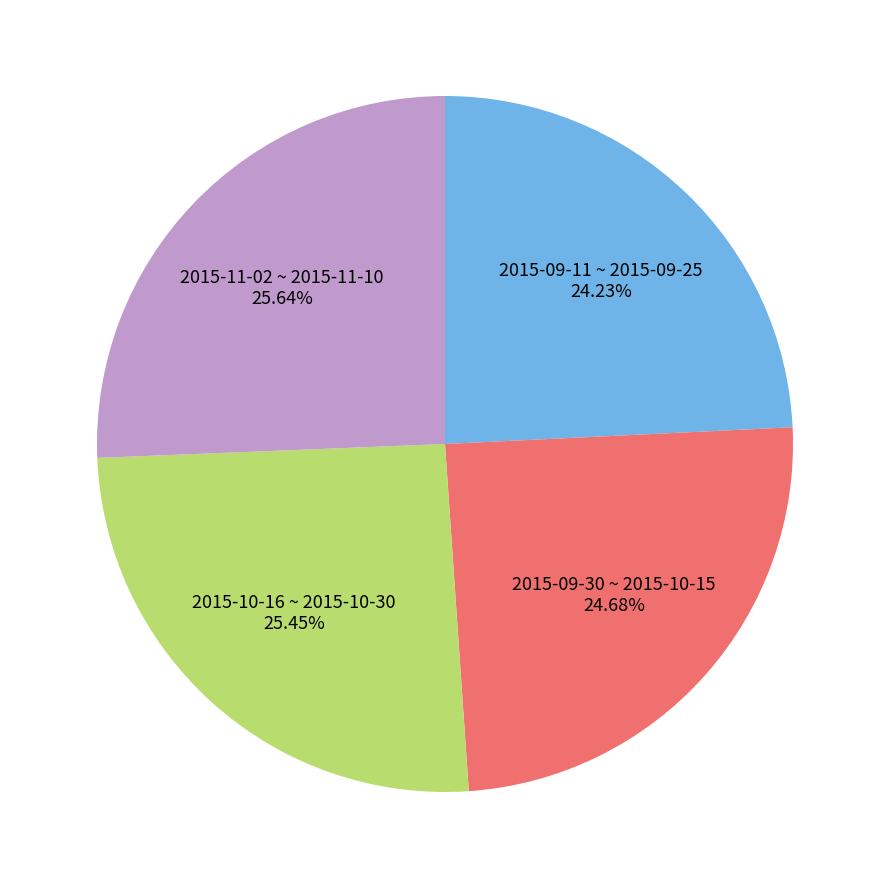

Combined, do 2015-10-16 ~ 2015-10-30 25.45% and 2015-09-30 ~ 2015-10-15 24.68% account for over 50%?

Yes